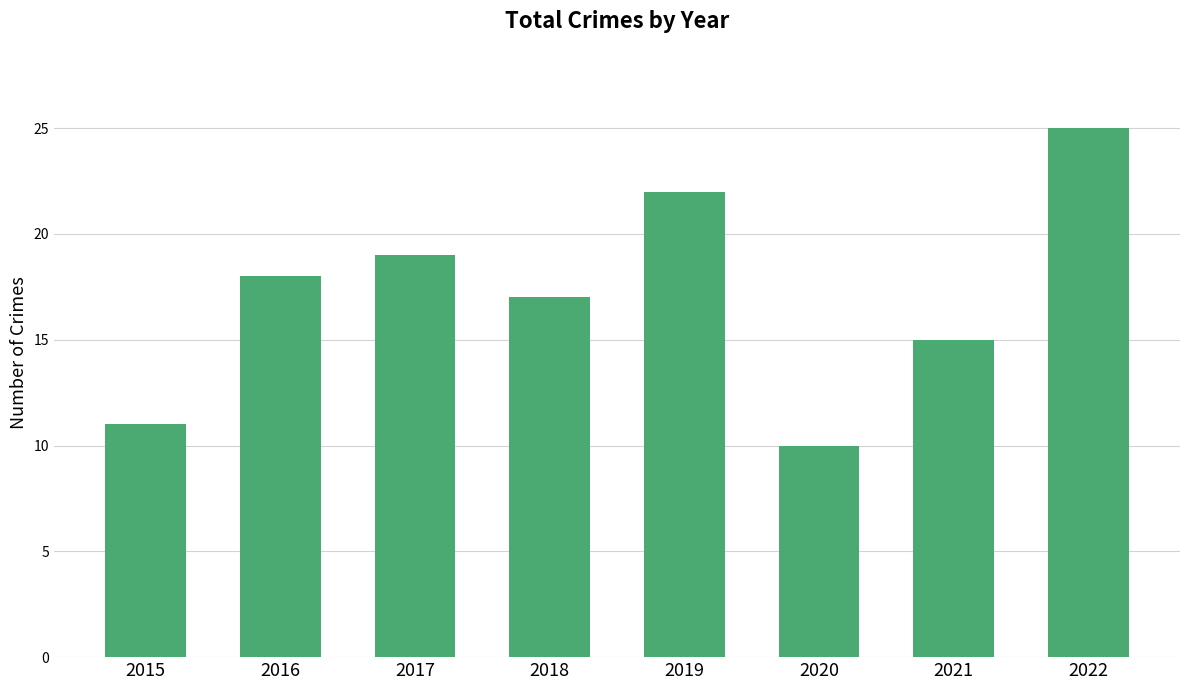

List the labels in order of value, smallest first.

2020, 2015, 2021, 2018, 2016, 2017, 2019, 2022